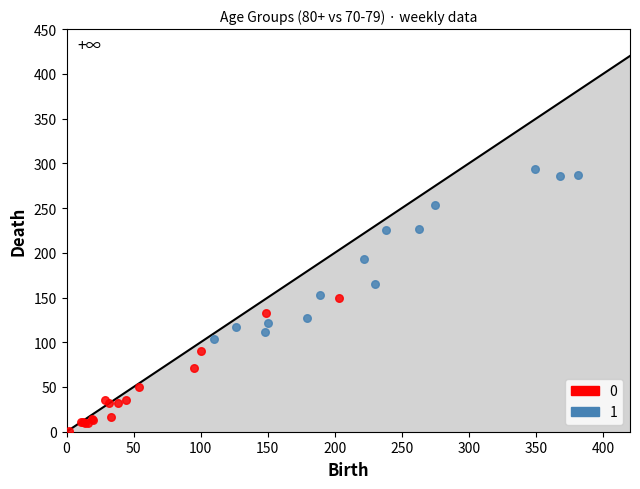

Which series has the widest spread of Y values?

1